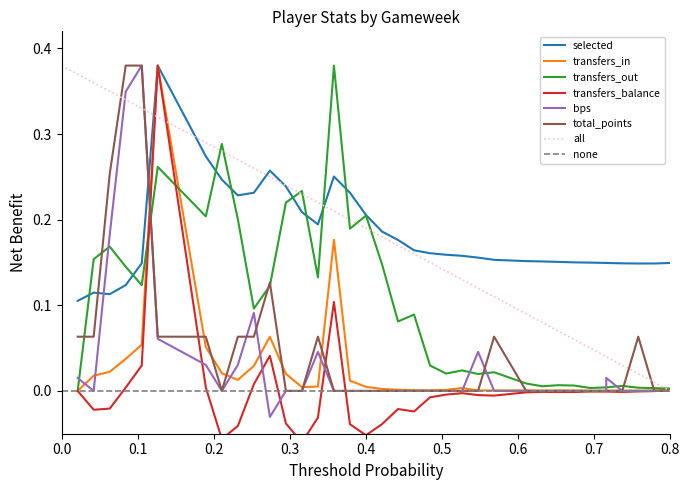

What is the difference between the second highest and second lowest values in the transfers_balance series?

0.2